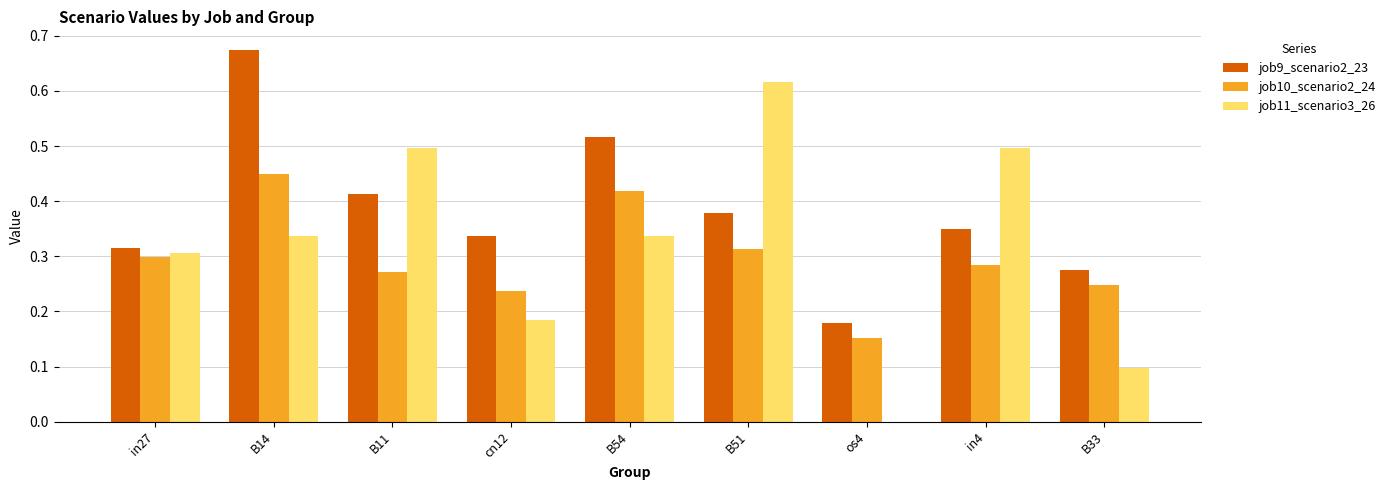

At which label is job11_scenario3_26 closest to 0?

os4